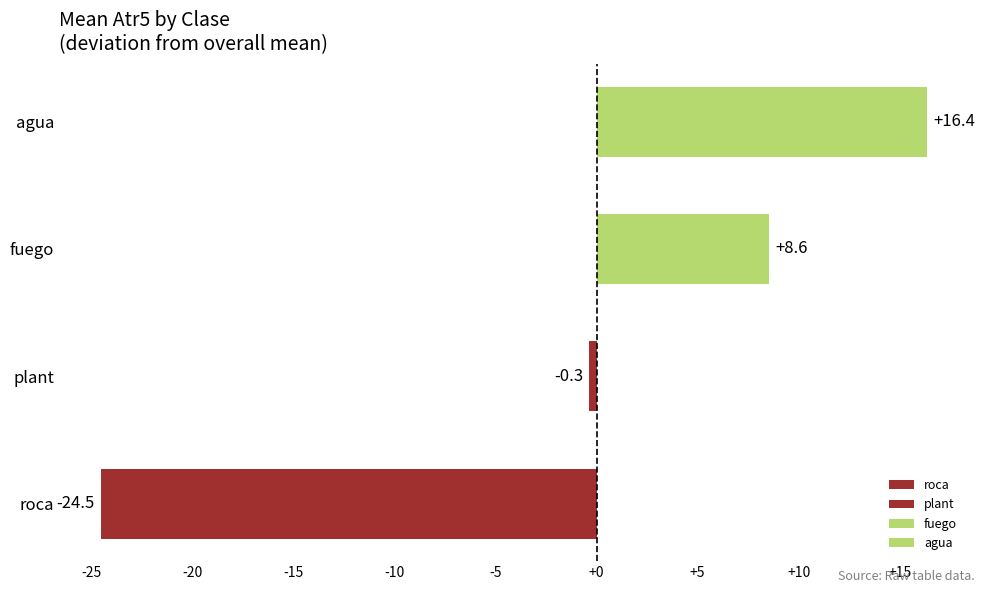

What is the difference between the values at agua and fuego?

7.8